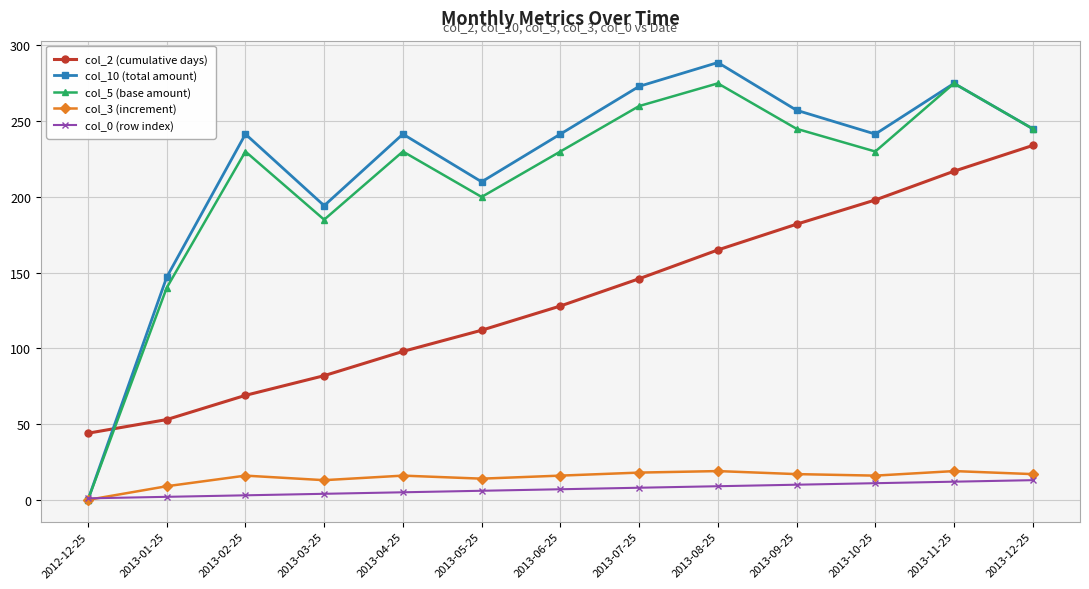

What is the difference between the highest and lowest values at 2013-10-25?

230.5